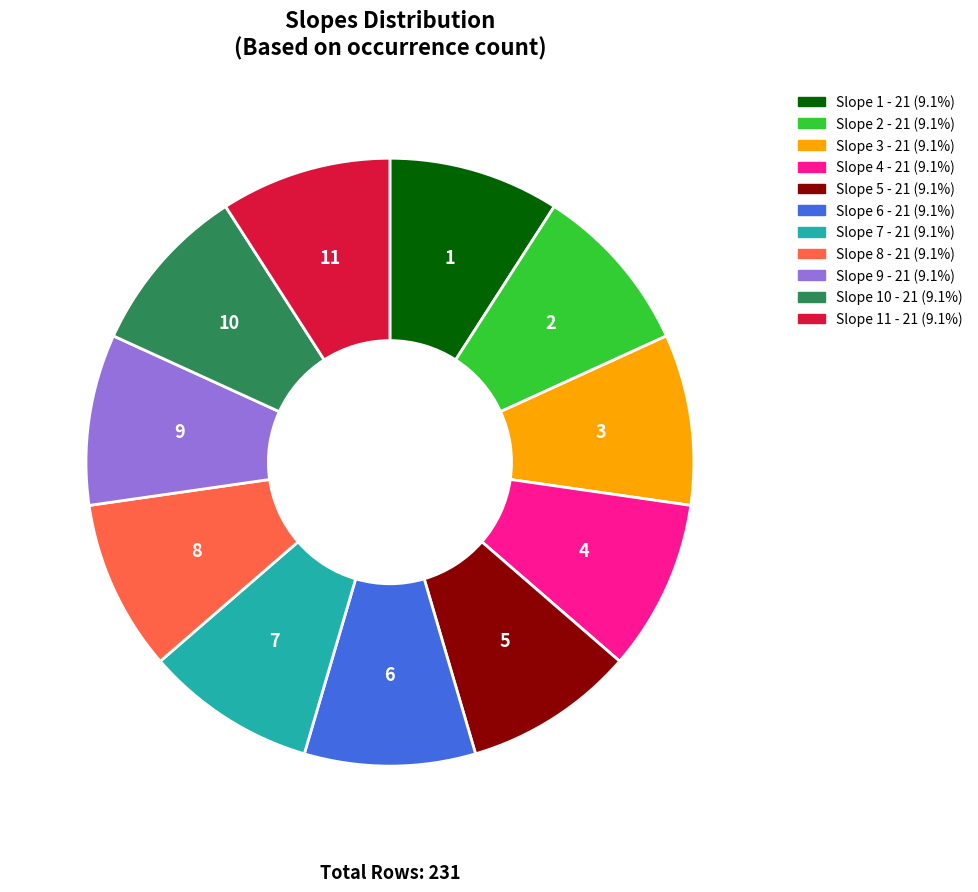

Is the sum of Slope 3 - 21 (9.1%) and Slope 6 - 21 (9.1%) greater than half?

No